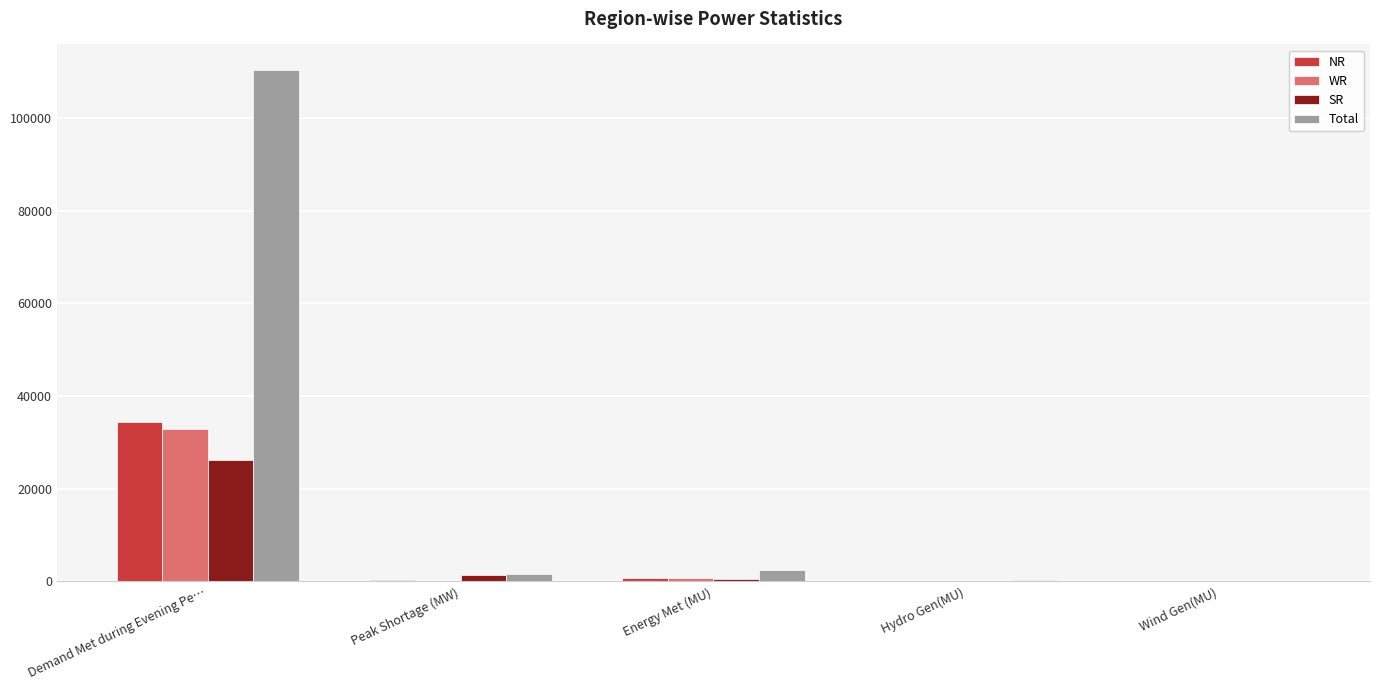

What is the highest value of the WR series?

32875